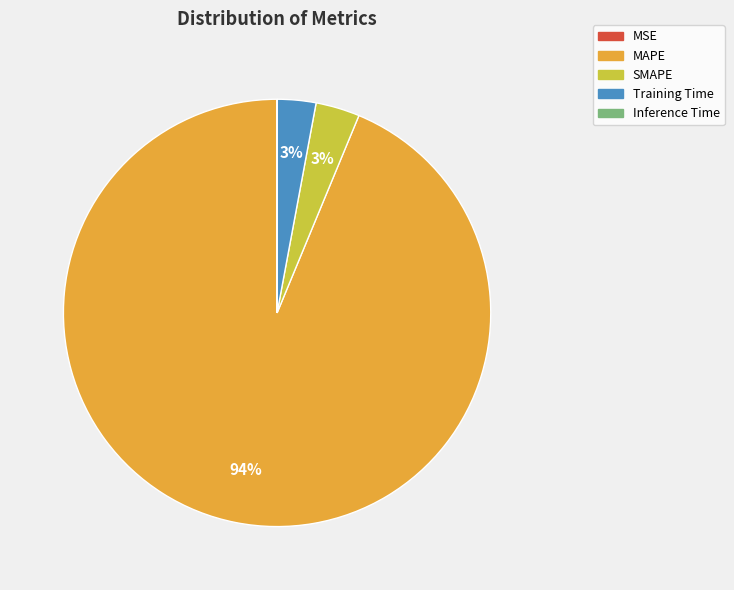

Combined, do SMAPE and Training Time account for over 50%?

No